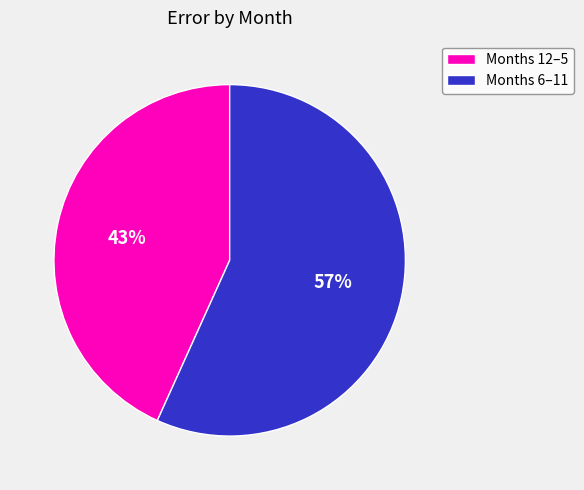

Is there a majority slice in this chart?

Yes